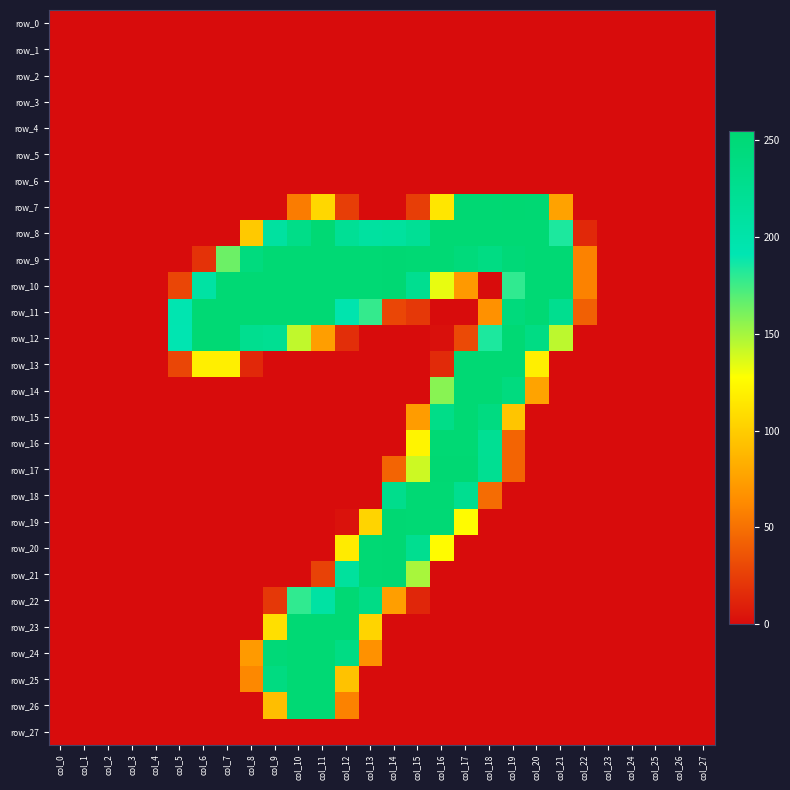

What is the average value of the row_18 series?

36